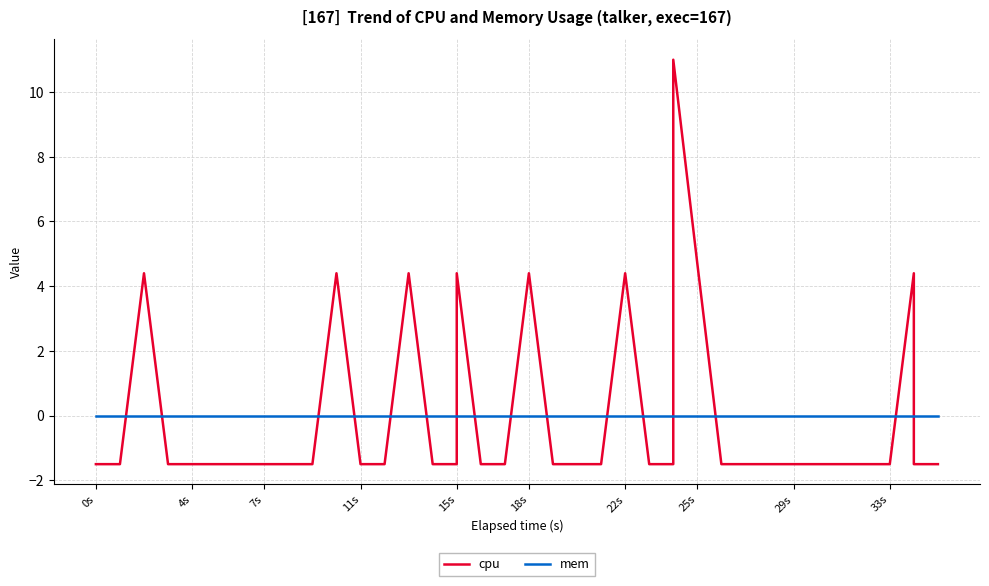

True or false: mem and cpu intersect in this chart.

True